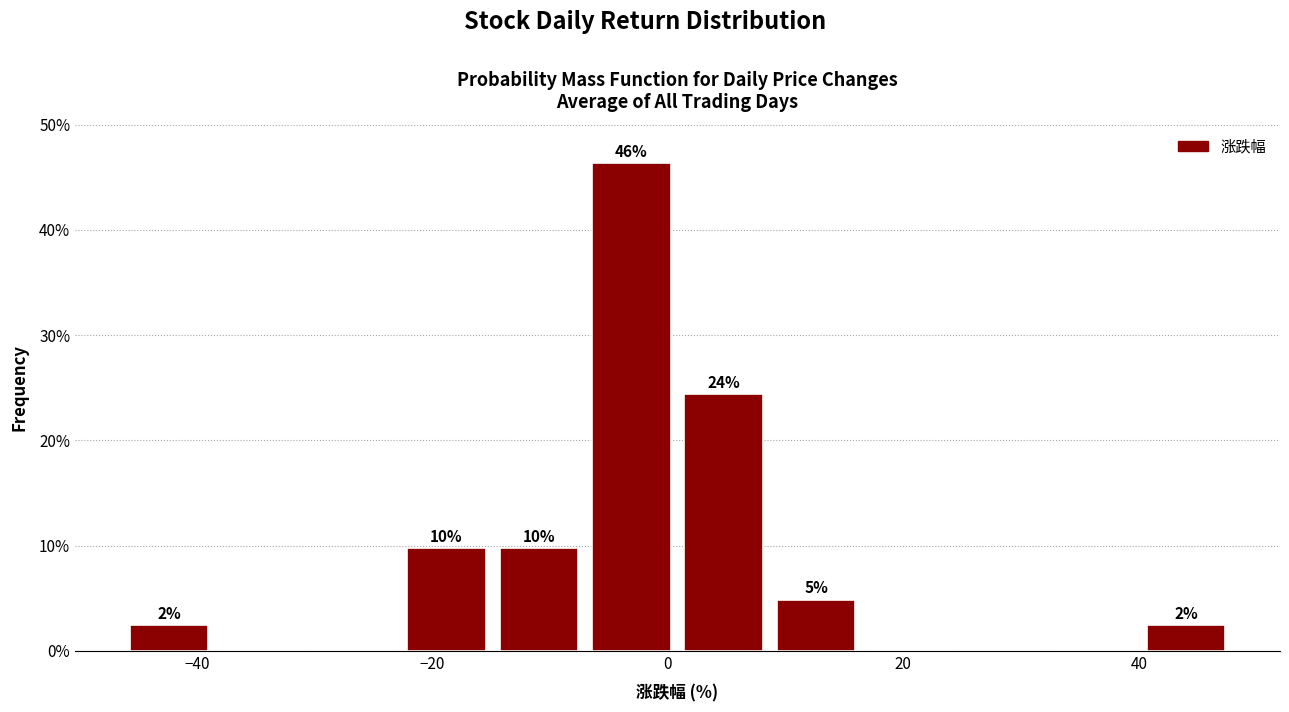

Read against the x-axis, roughly where is the centre of the tallest bar?

-4